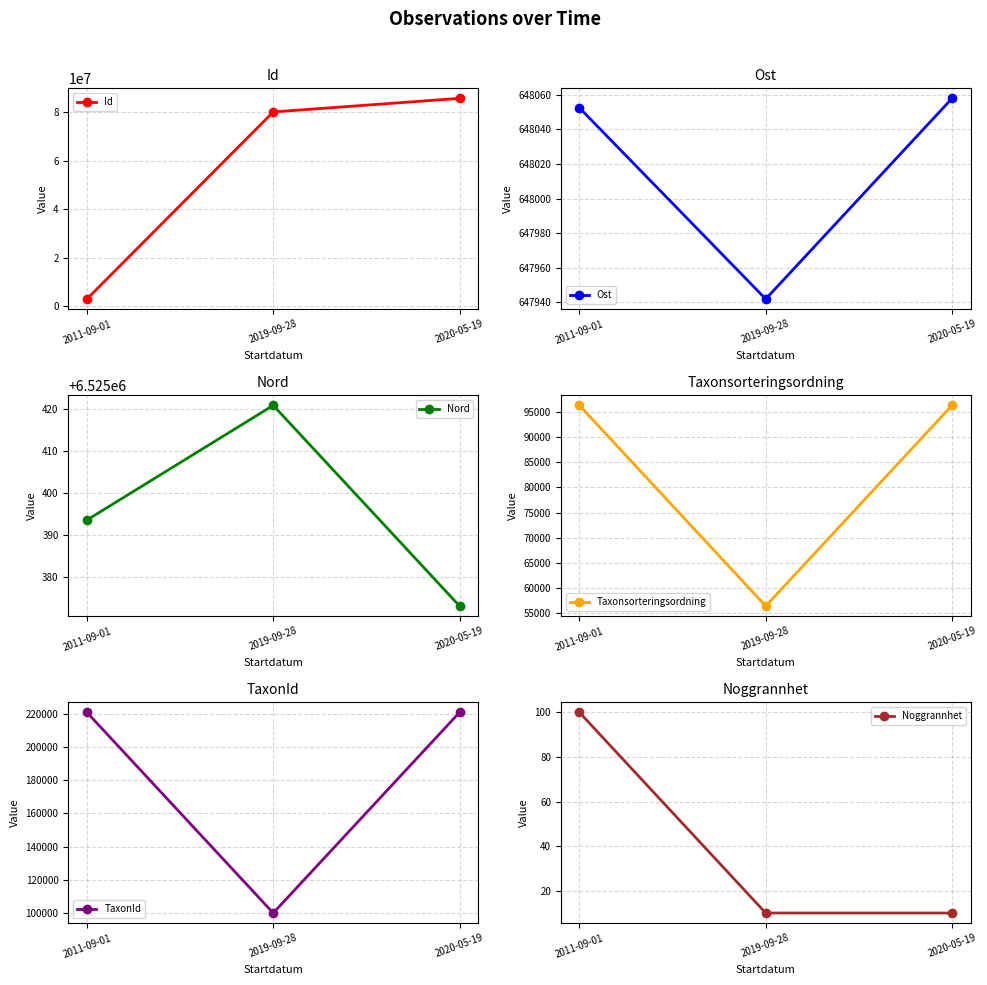

How many lines are shown in the chart?

6